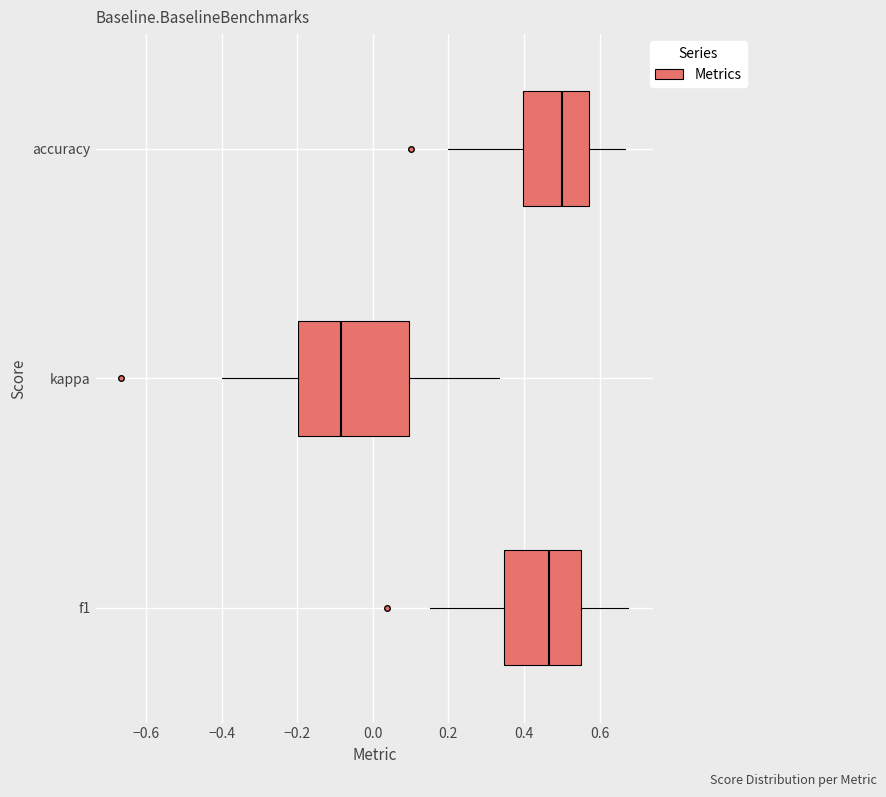

Reading bottom to top, transcribe this box plot: for each box, give where its median line is, the range the box spans, and where its two whiskers end, as read against the x-axis. The values are not printed on the chart, so give them approximately, as read against the axis.

f1: median 0.46, box 0.34 to 0.56, whiskers 0.16 to 0.68
kappa: median -0.08, box -0.20 to 0.10, whiskers -0.40 to 0.34
accuracy: median 0.50, box 0.40 to 0.58, whiskers 0.20 to 0.66